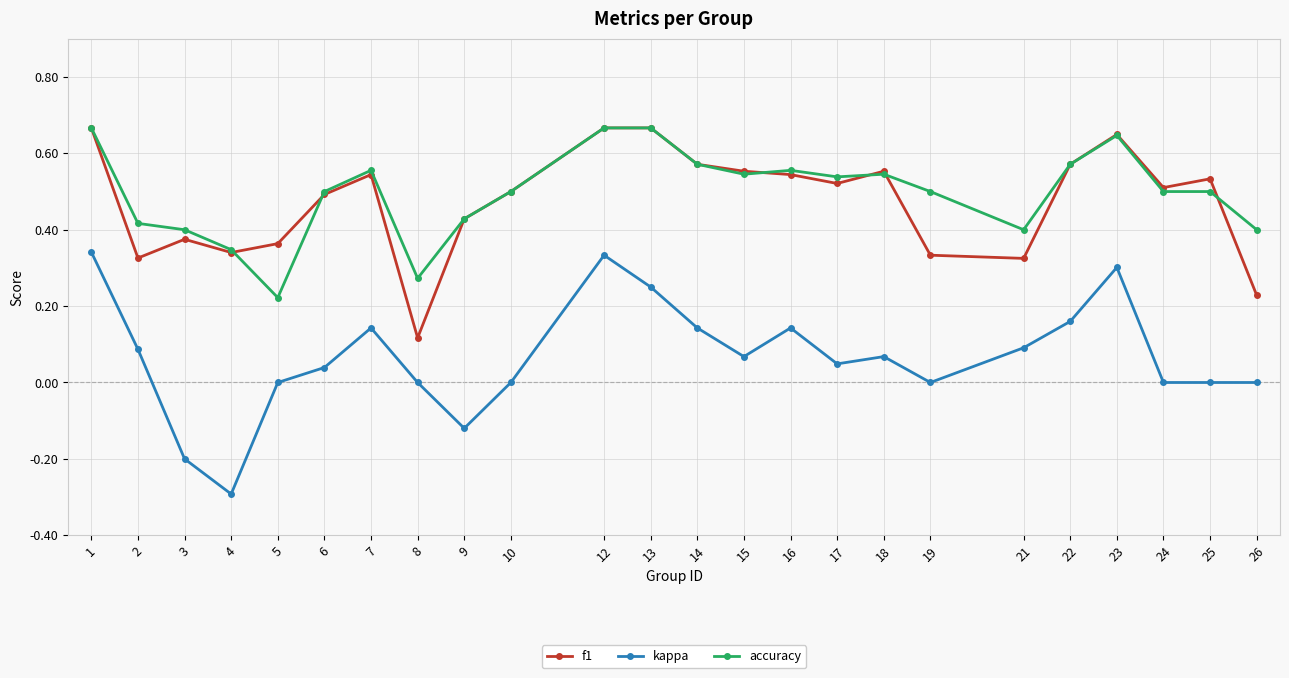

Which category has the lowest value in the kappa series?

4